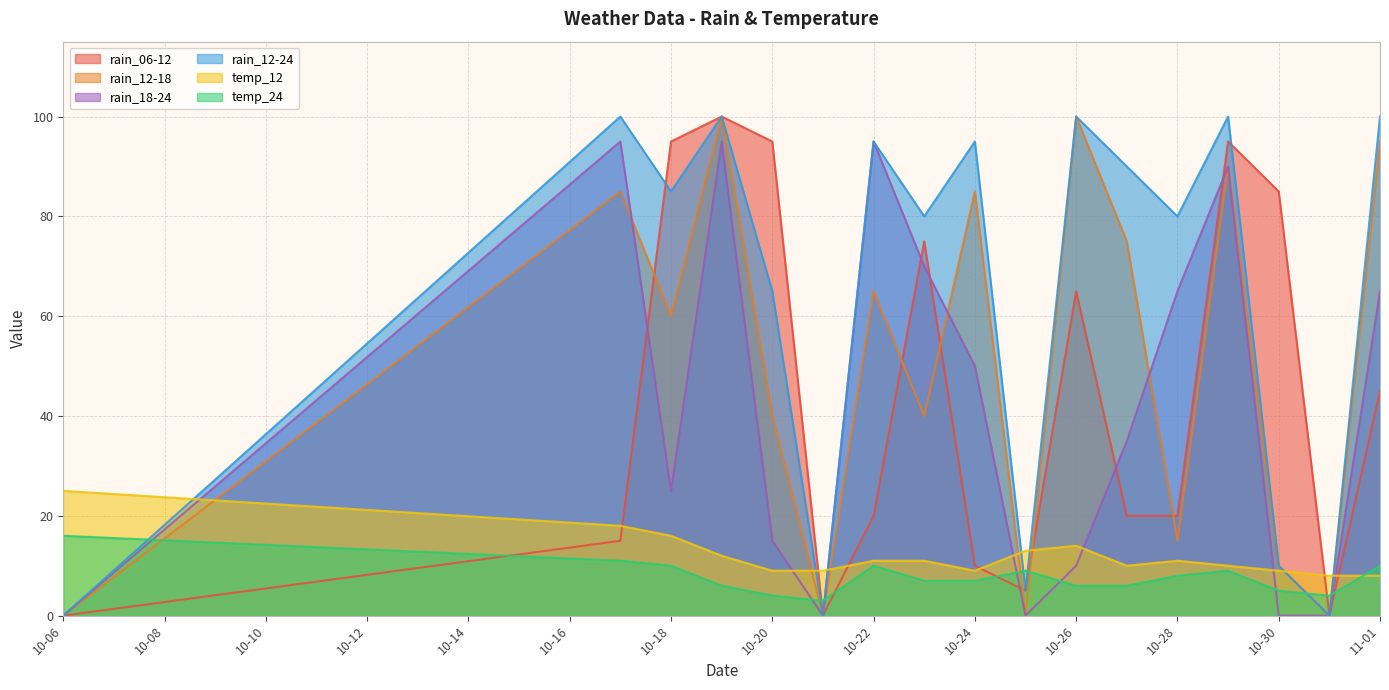

Where is the first local maximum for rain_18-24?

2023-10-17